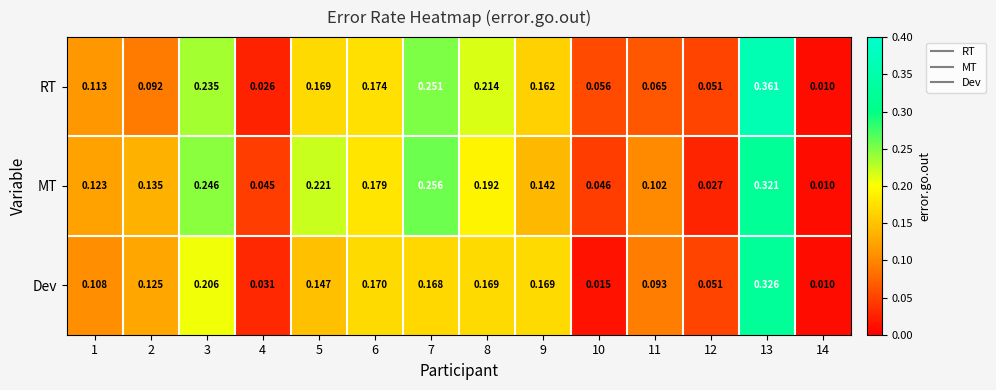

Which series has the largest total across all categories?

MT